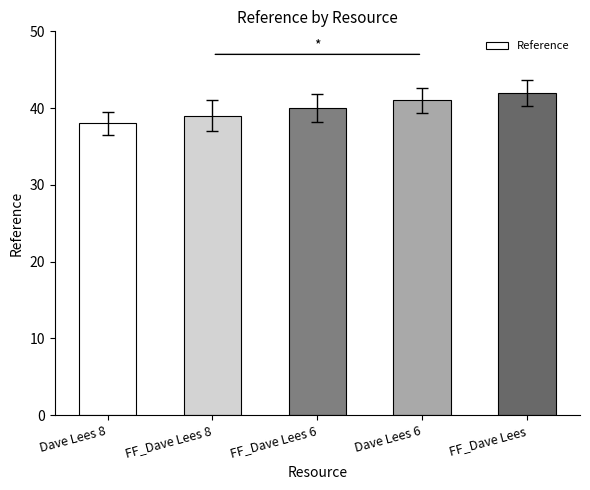

Reading left to right, extract all data points from this chart.

38	39	40	41	42